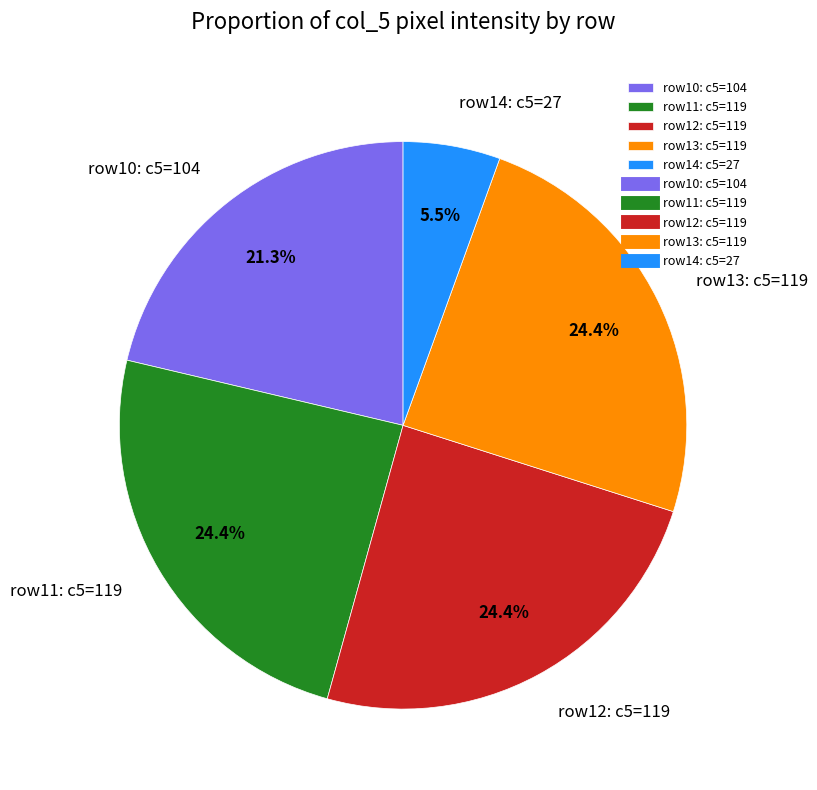

Approximately how many times larger is the value at row13: c5=119 compared to row10: c5=104?

1.1